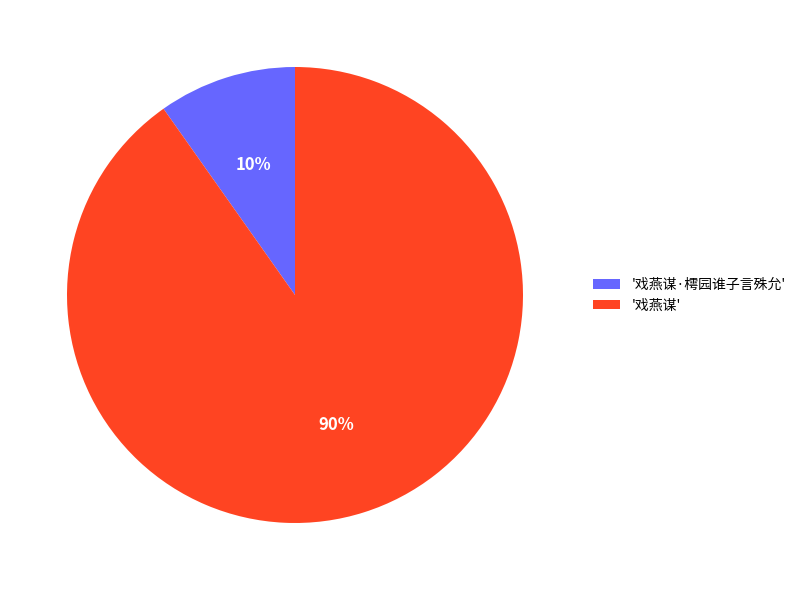

To the nearest percent, what is the difference between the largest and smallest slice percentages?

80%